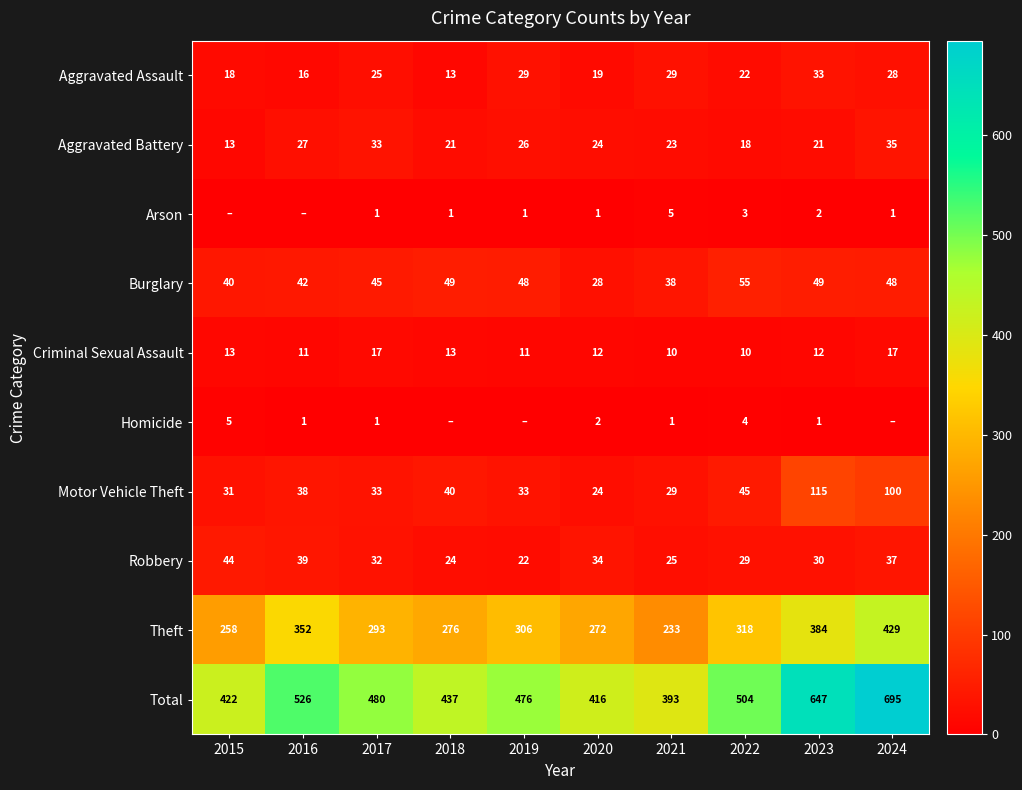

What is the difference between the Robbery values at 2020 and 2016?

5